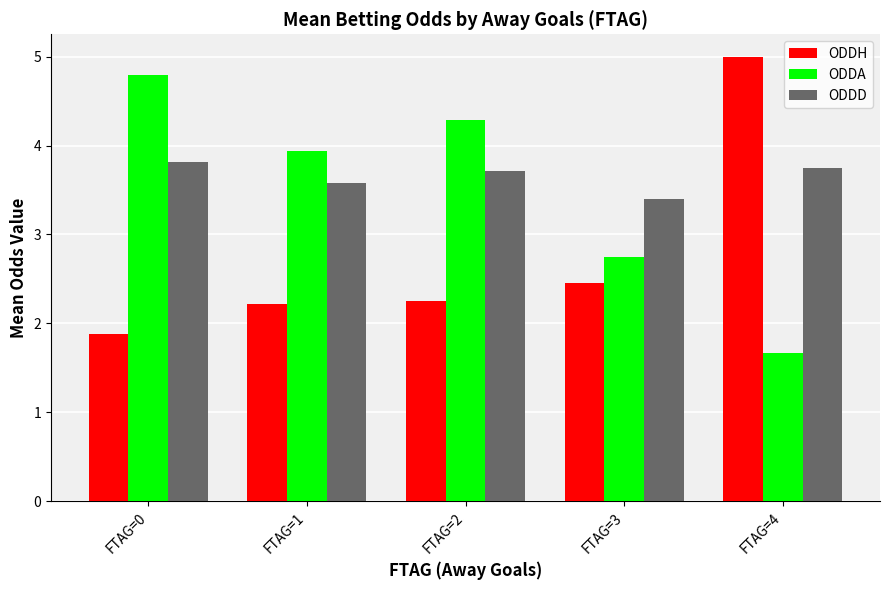

Are the bars grouped side by side (vs. stacked)?

Yes